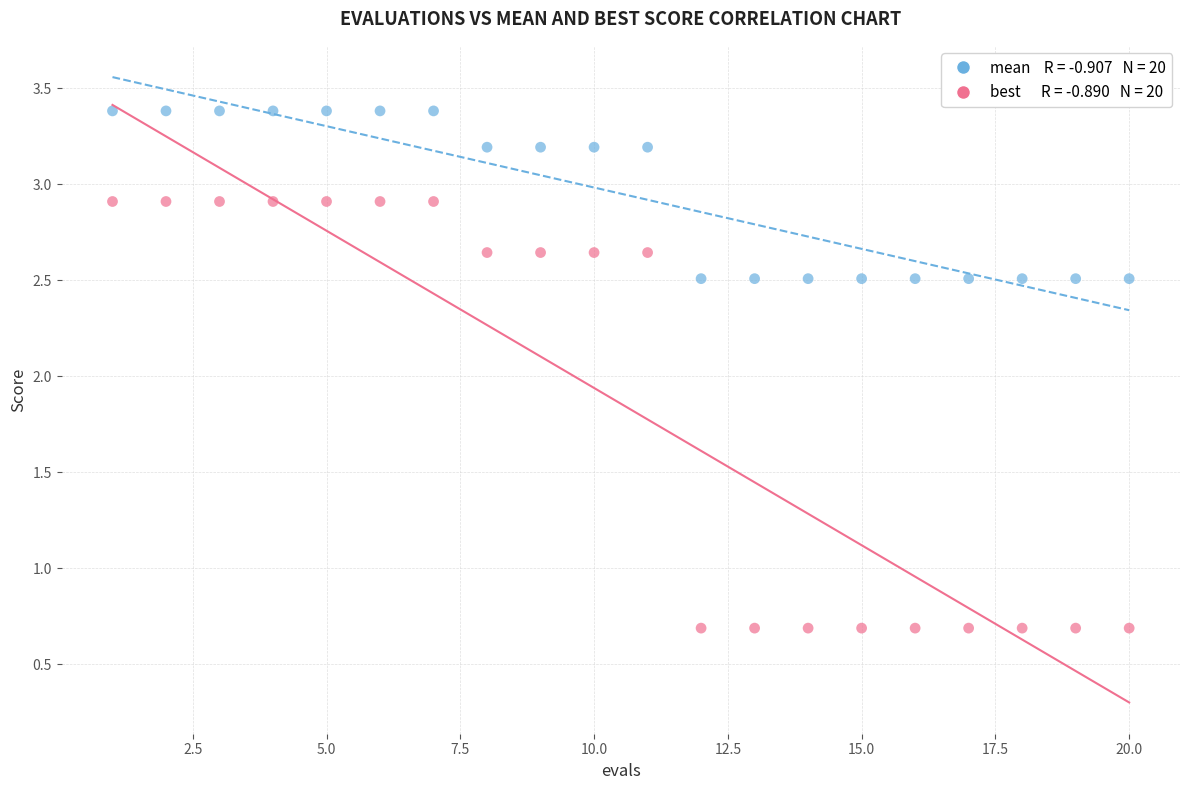

Across all data points, what is the range of Y values (max minus min)?

2.7